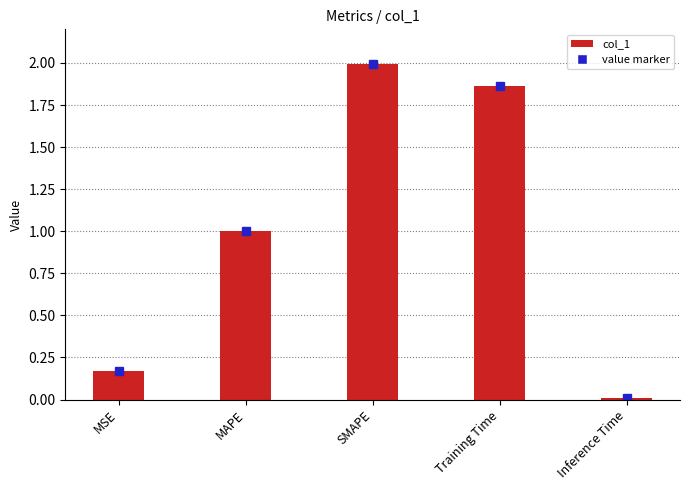

What is the difference between the maximum and minimum values?

2.0